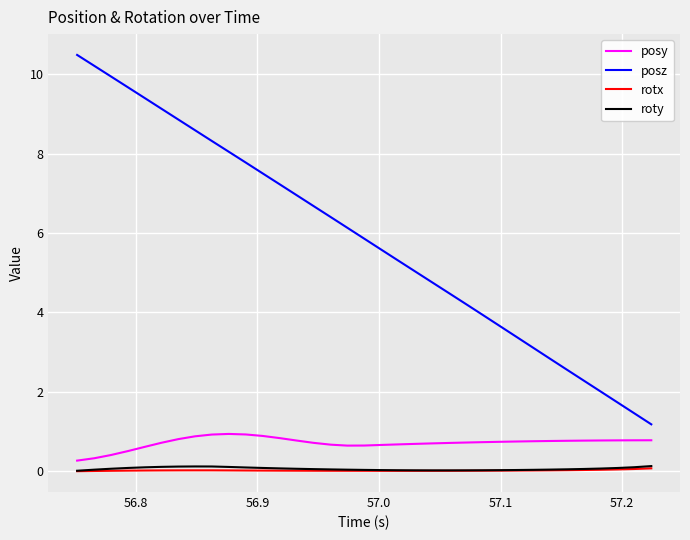

True or false: posy and posz intersect in this chart.

False